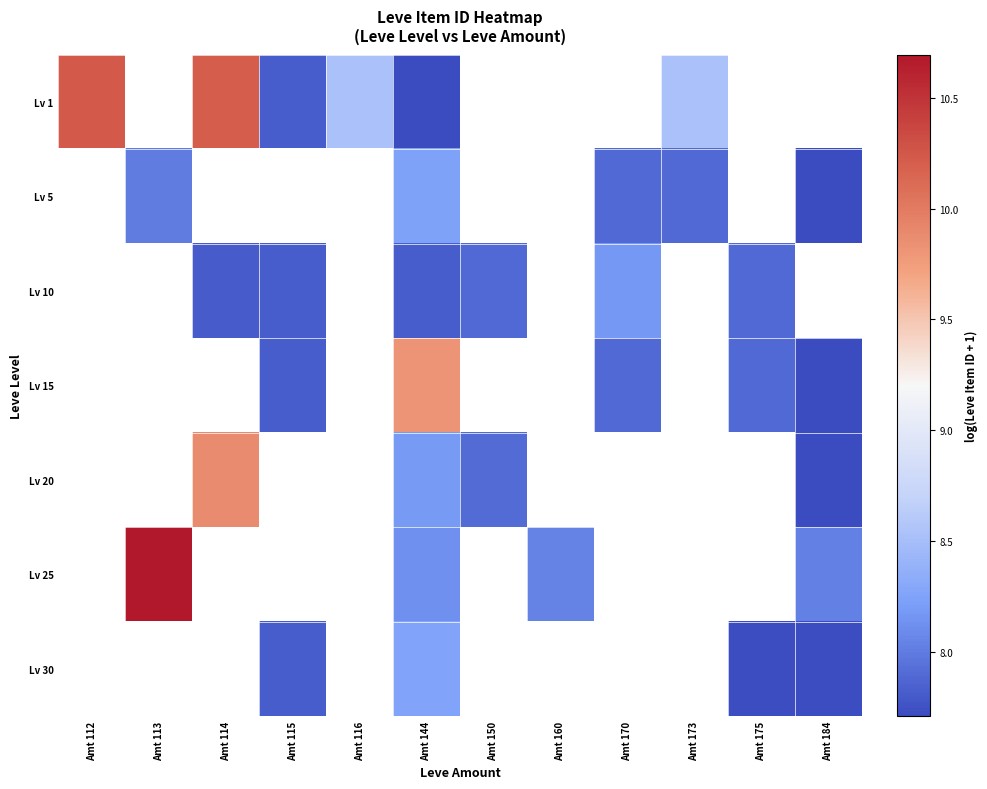

Where does the Lv 30 series first go above 8?

Amt 144